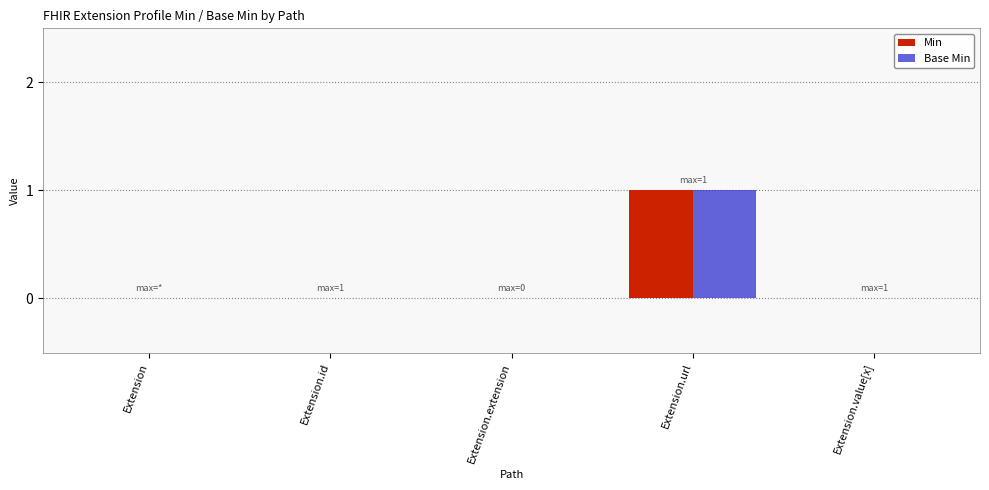

At which category is the sum across all series the highest?

Extension.url